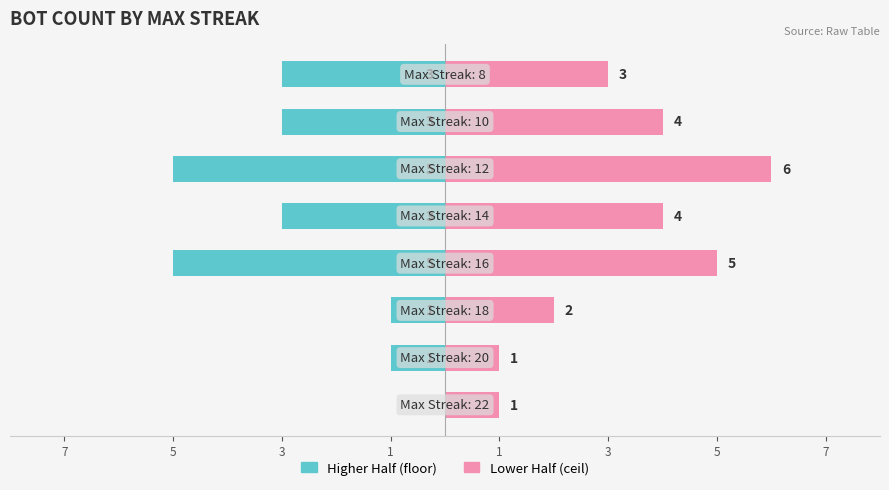

What is the approximate value of Higher Half at 1?

-3